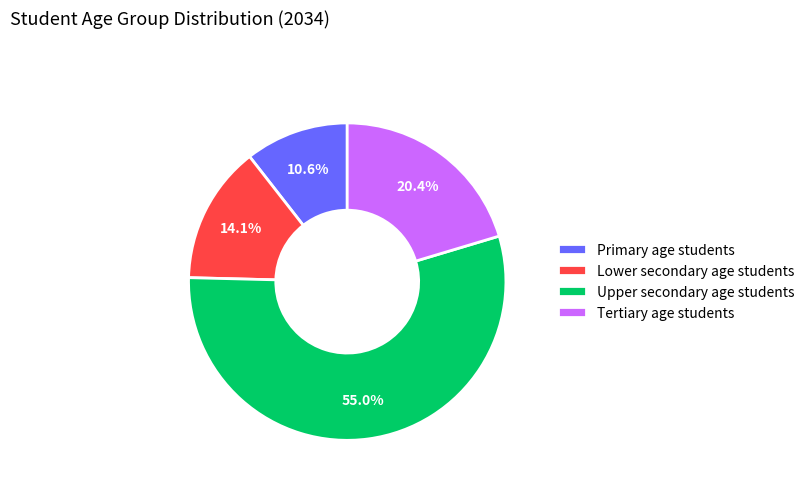

The Primary age students slice represents 11% of the pie. True or false?

True